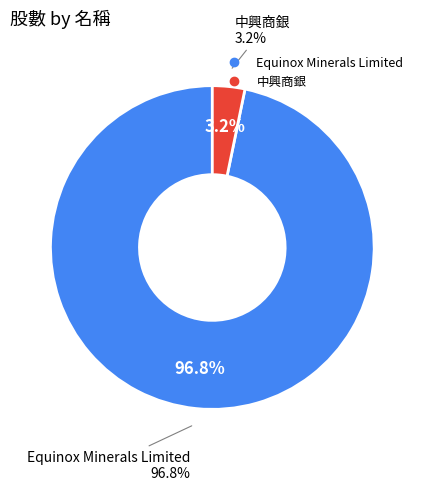

Count the number of slices in the pie.

2